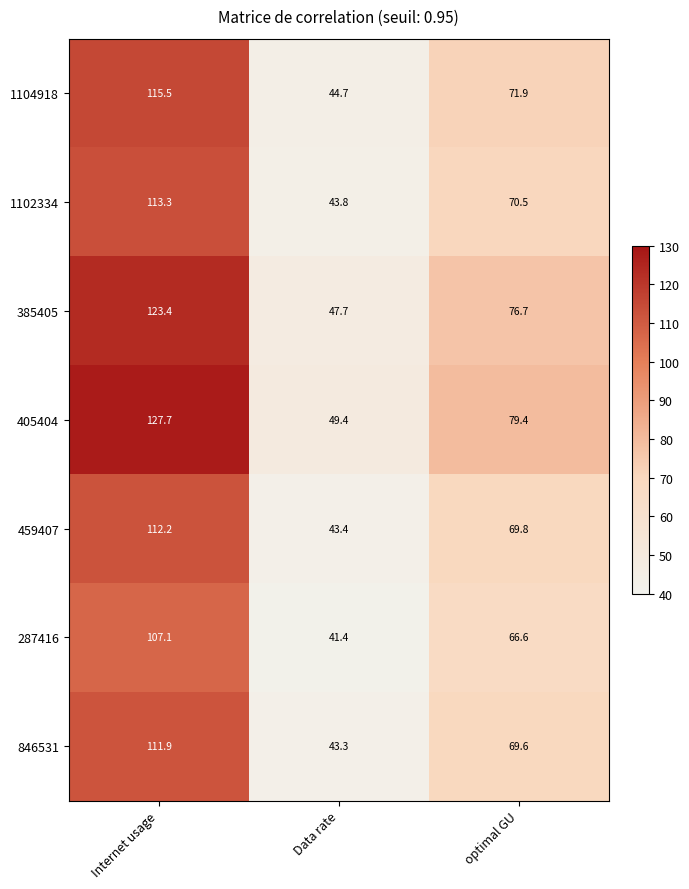

At Data rate, list the series in order from largest to smallest.

405404, 385405, 1104918, 1102334, 459407, 846531, 287416